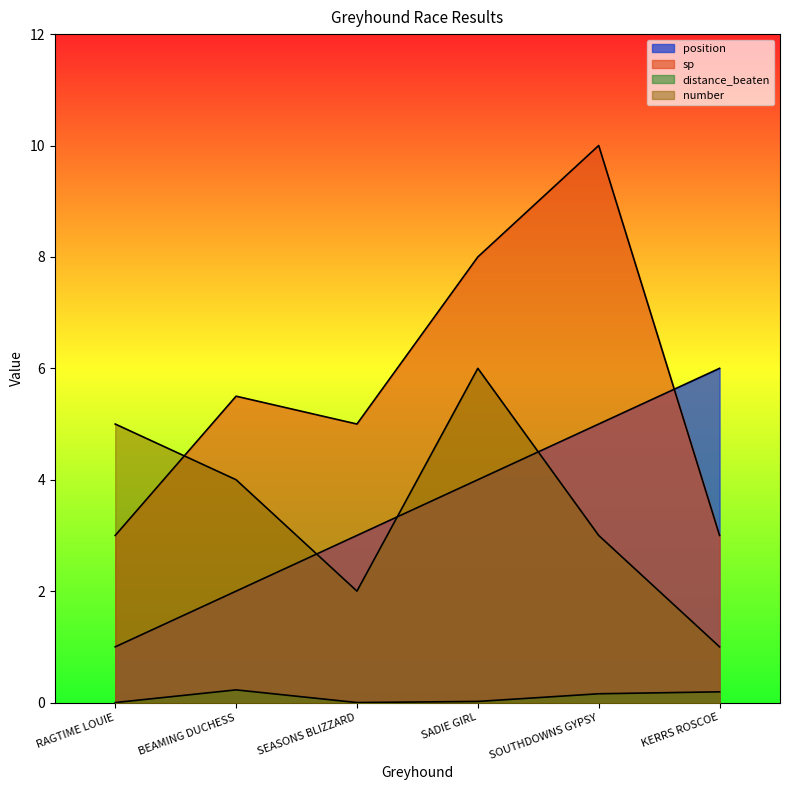

How many lines are shown in the chart?

4